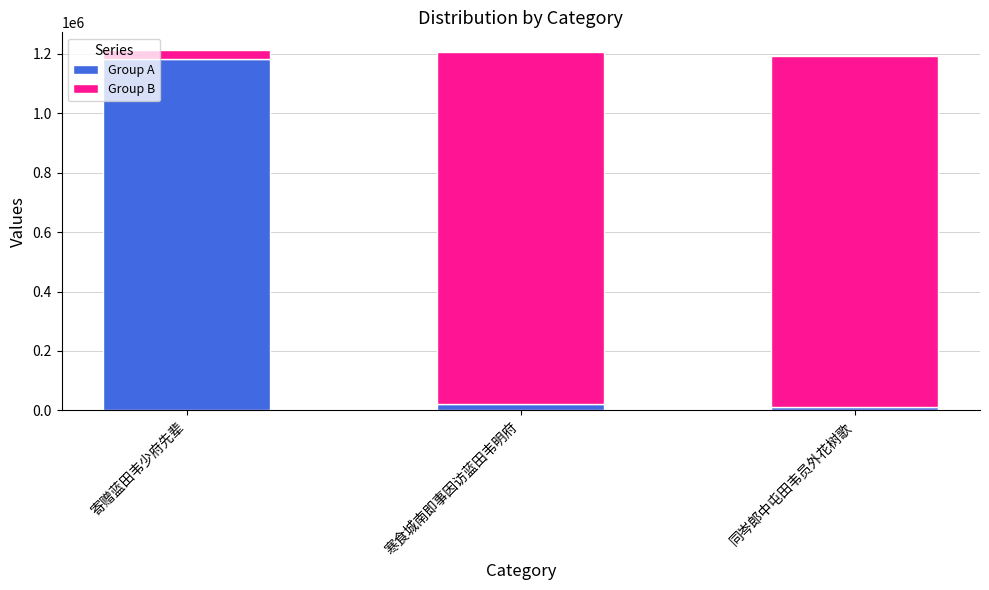

Reading left to right, list the values for the Group A series.

1181354	21050	9694